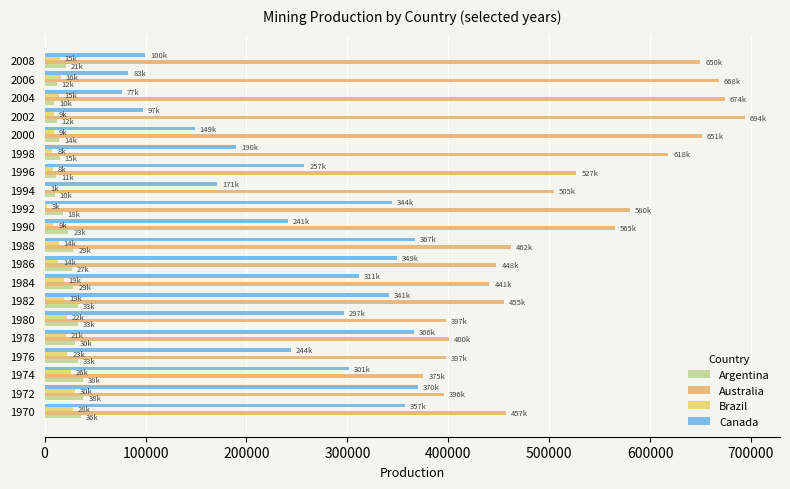

Count the number of categories in the chart.

20